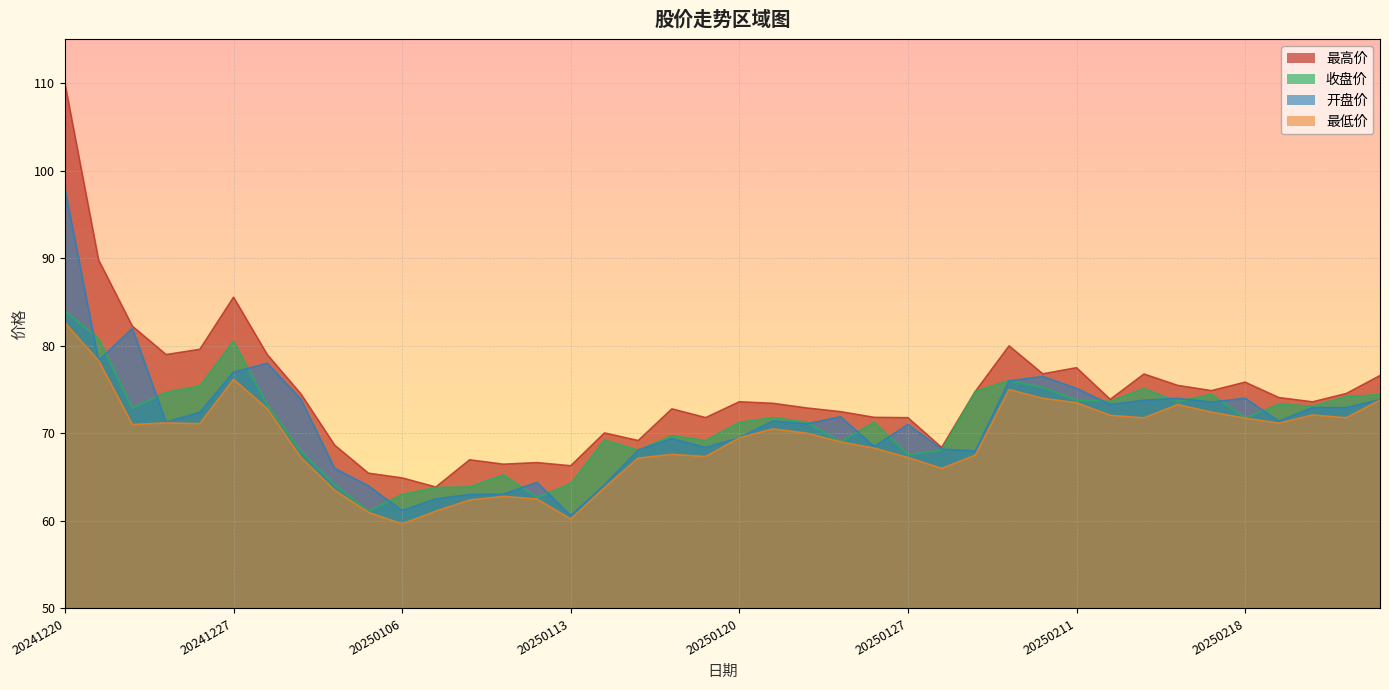

Which series has the largest total across all categories?

最高价